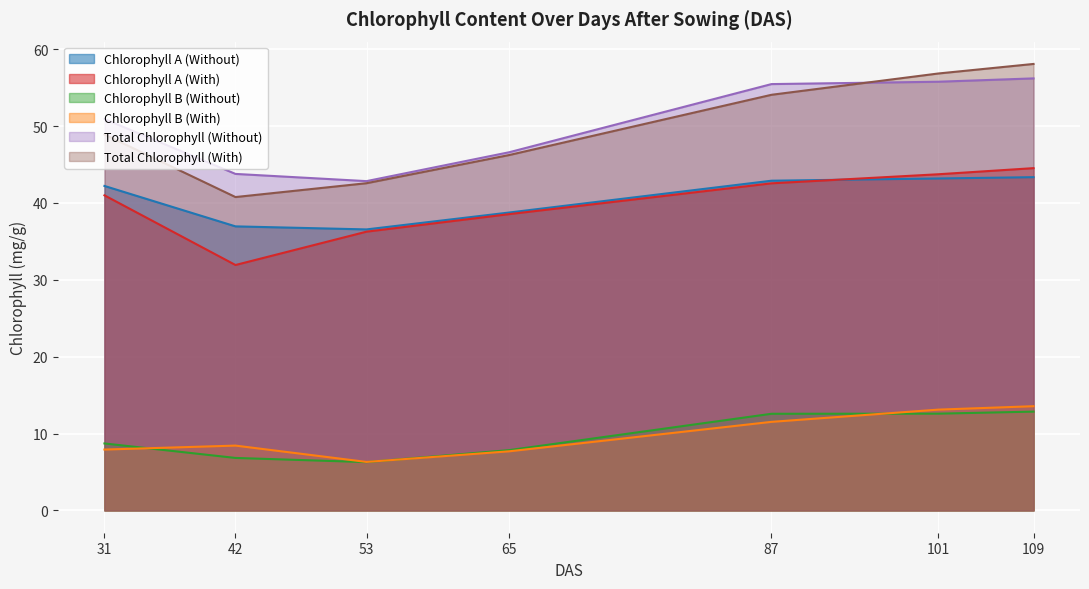

How many interior local peaks does the Chlorophyll B (With) series have?

1